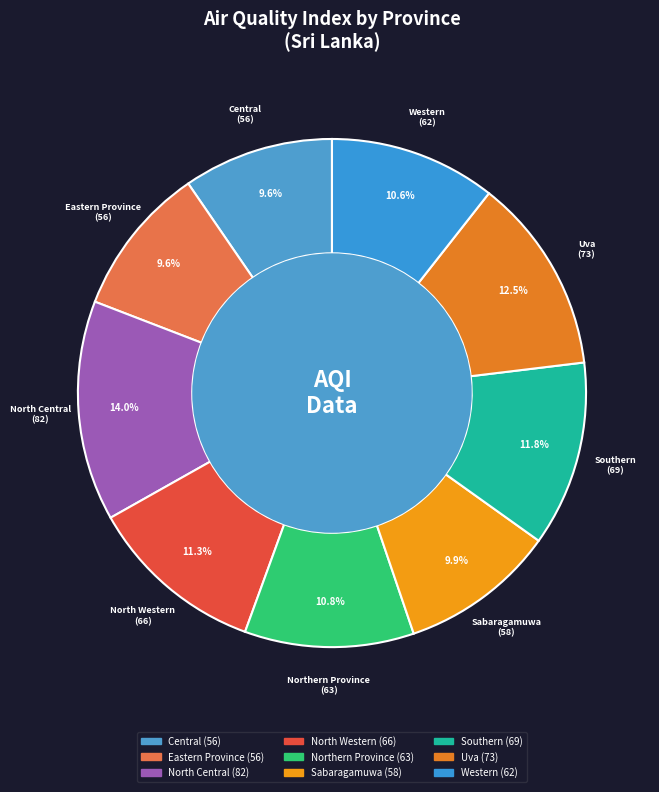

Which category has the biggest portion of the pie?

North Central